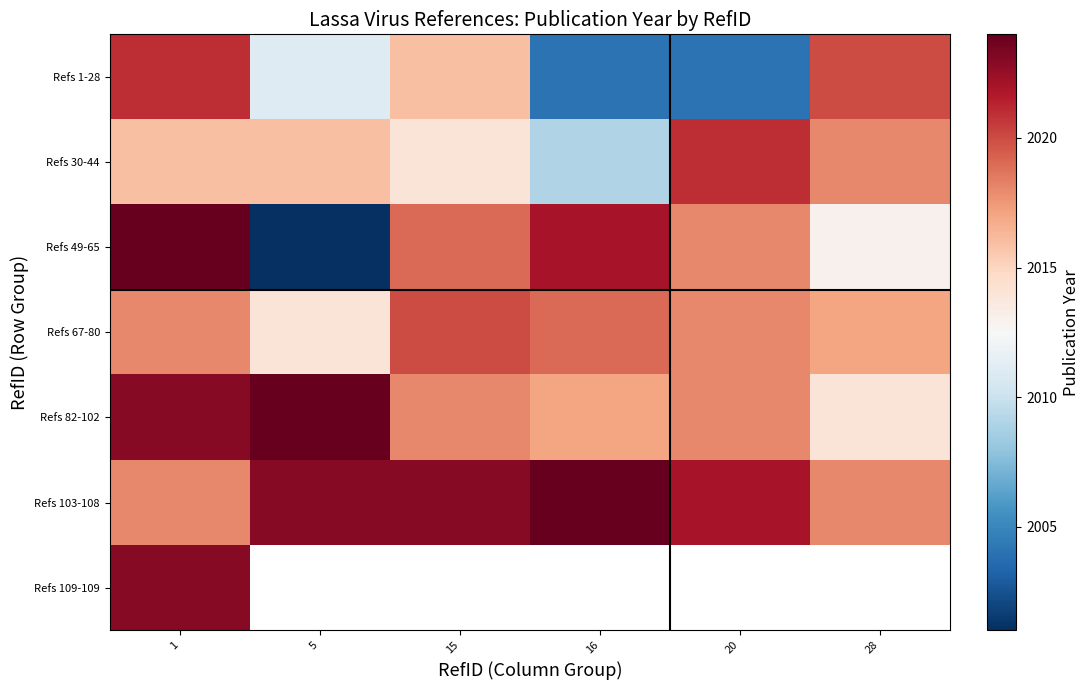

Is it true that Refs 49-65 equals 1271.7 at 16?

False